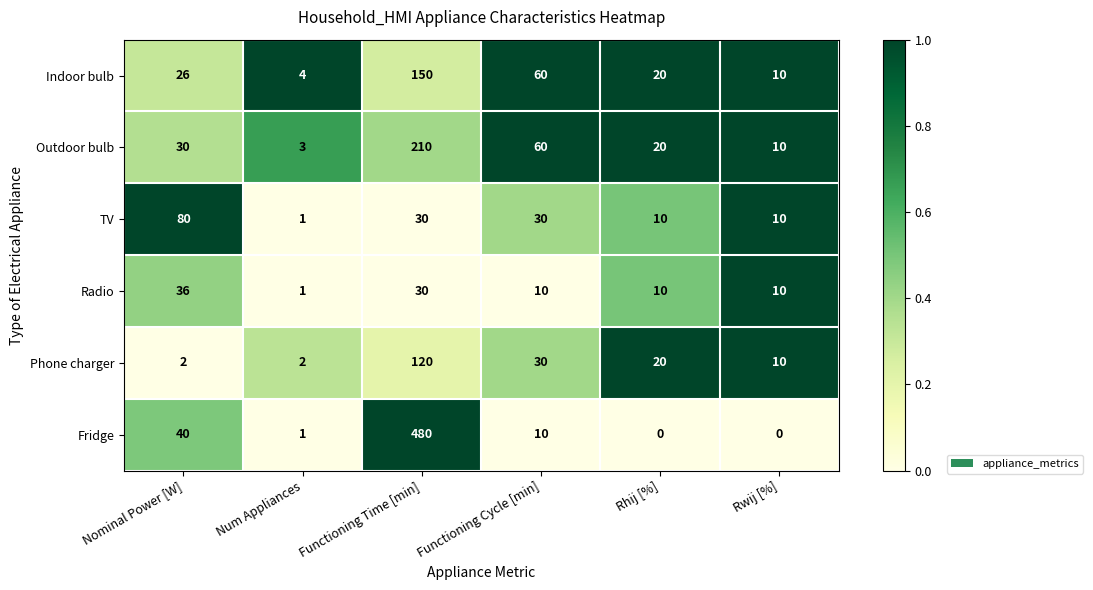

At how many categories does at least one series exceed 0?

6